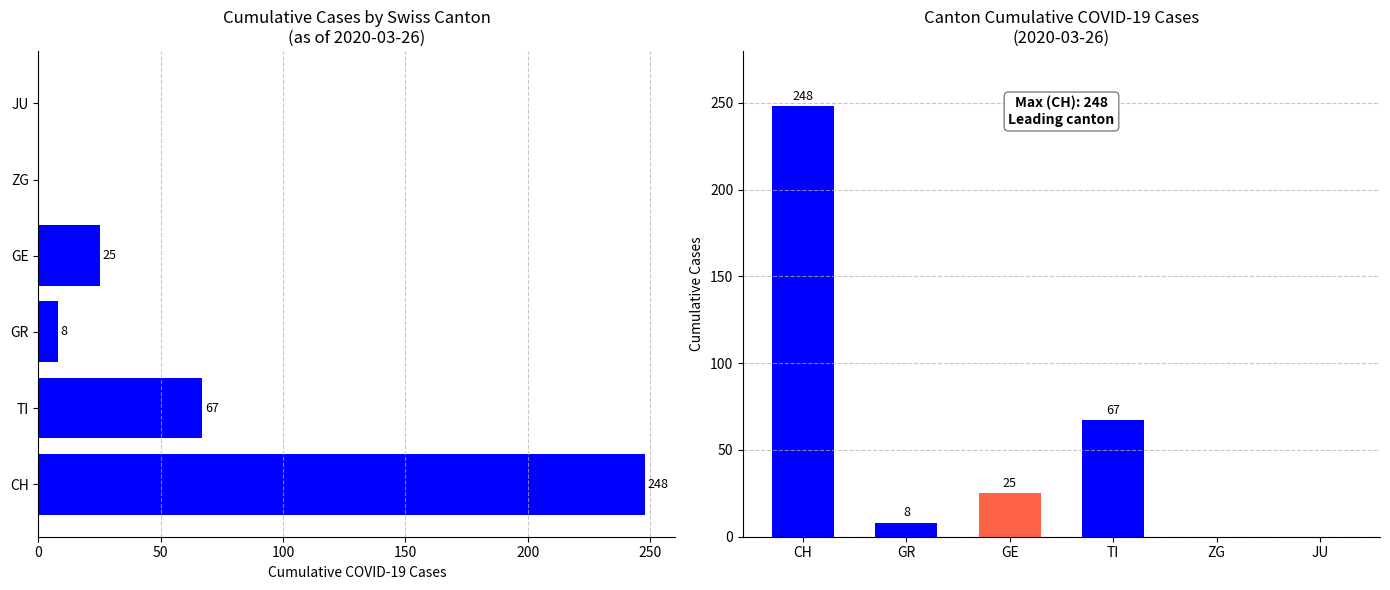

What is the difference between the values at JU and TI?

67